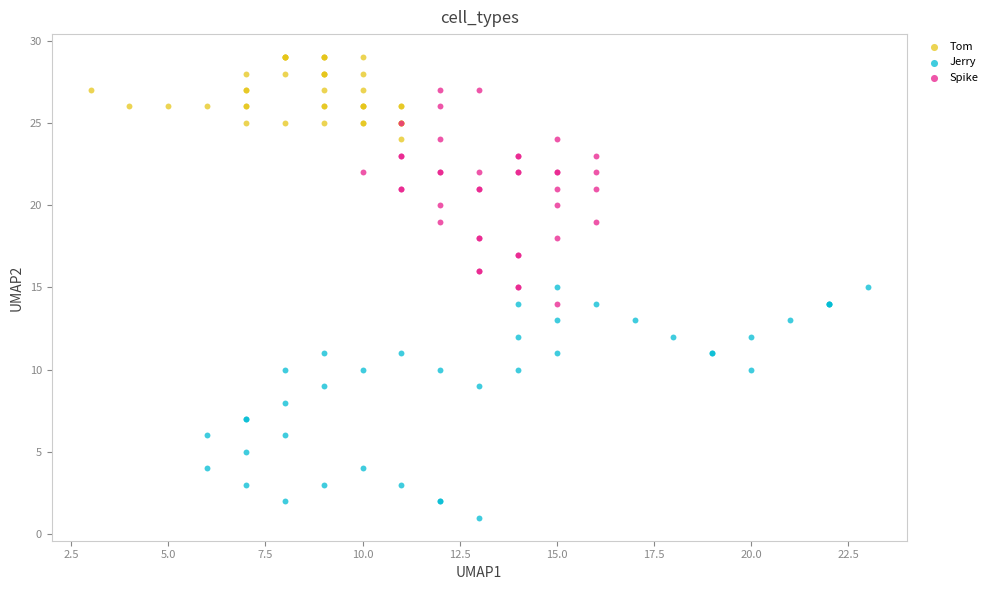

Which series has the widest spread of Y values?

Jerry